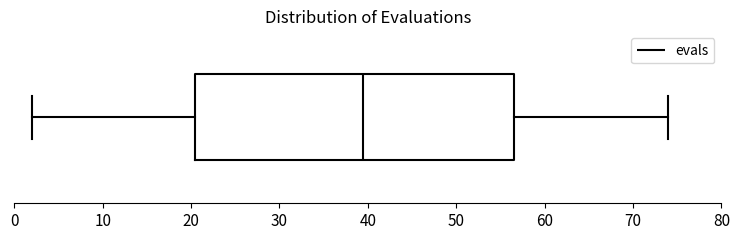

Transcribe this box plot: give where the median line is, the range the box spans, and where the two whiskers end, as read against the x-axis. The values are not printed on the chart, so give them approximately, as read against the axis.

median 40, box 21 to 57, whiskers 2 to 74